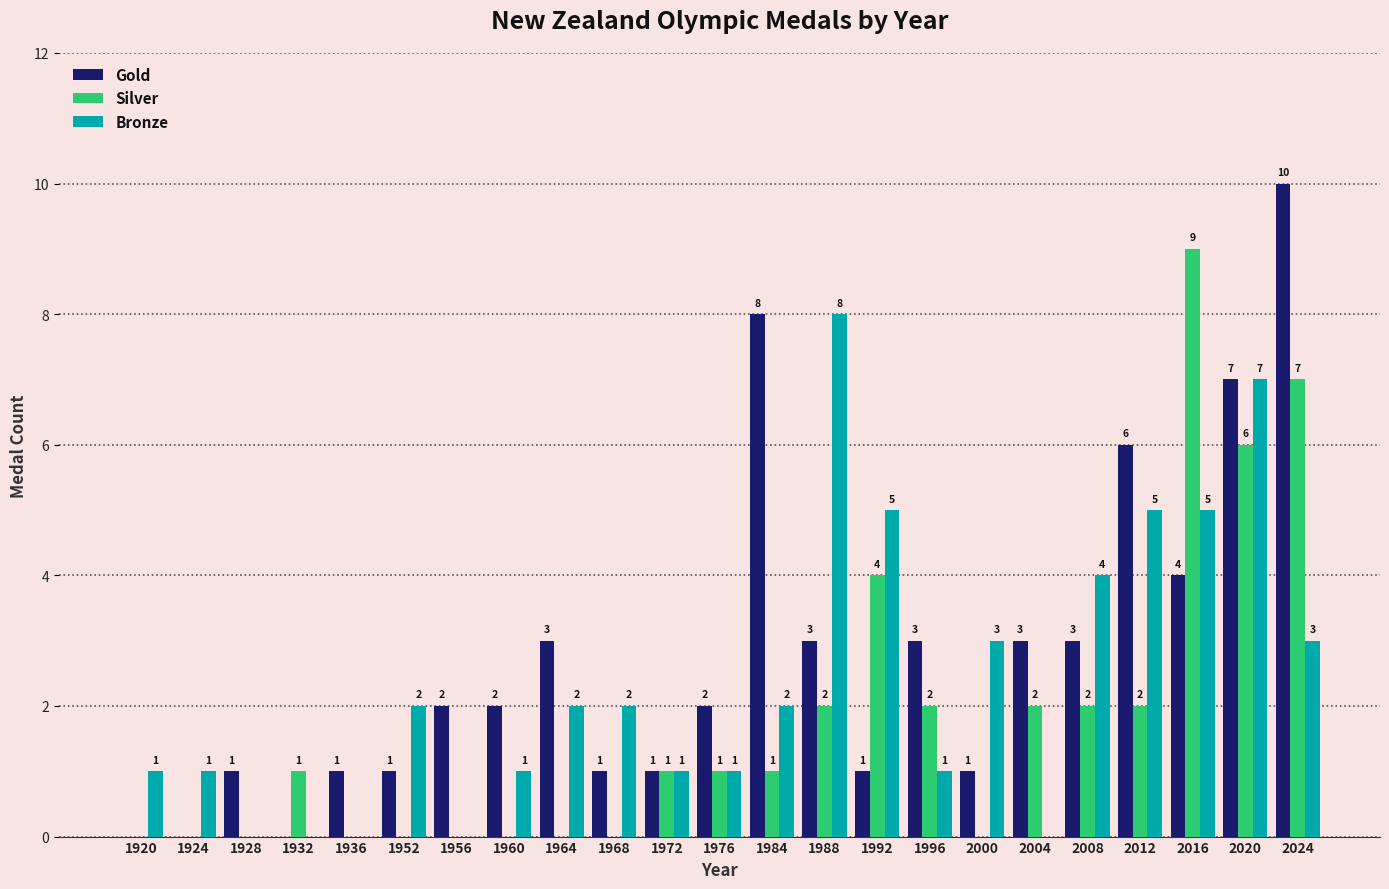

What is the sum of all Bronze values?

54